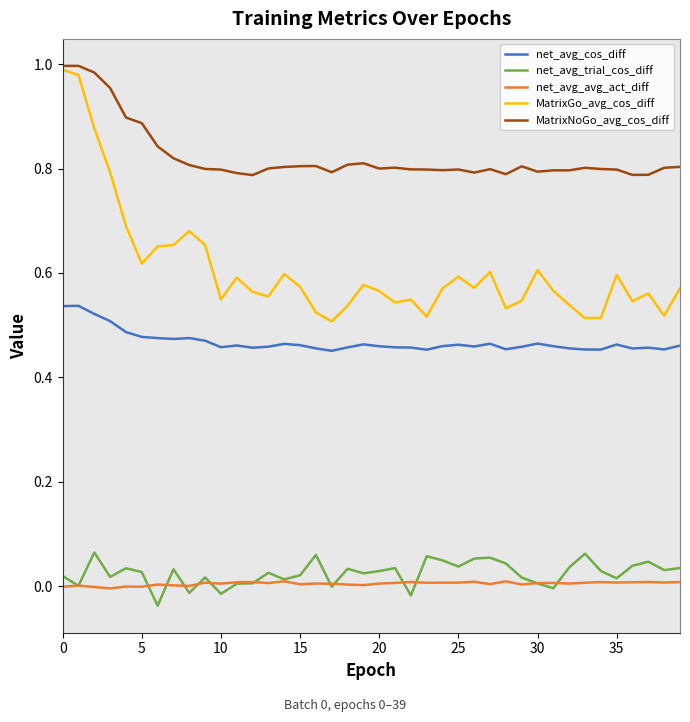

Does the chart have visible grid lines?

No